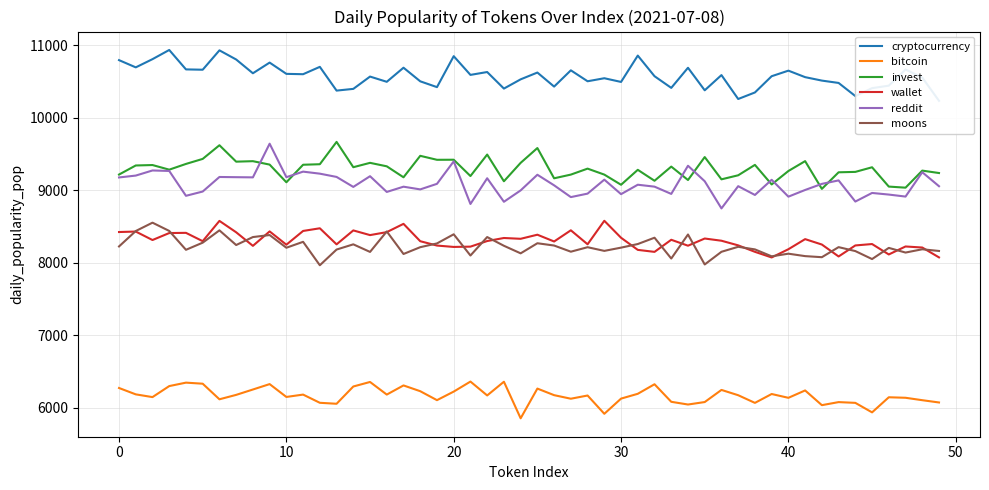

True or false: wallet and cryptocurrency intersect in this chart.

False